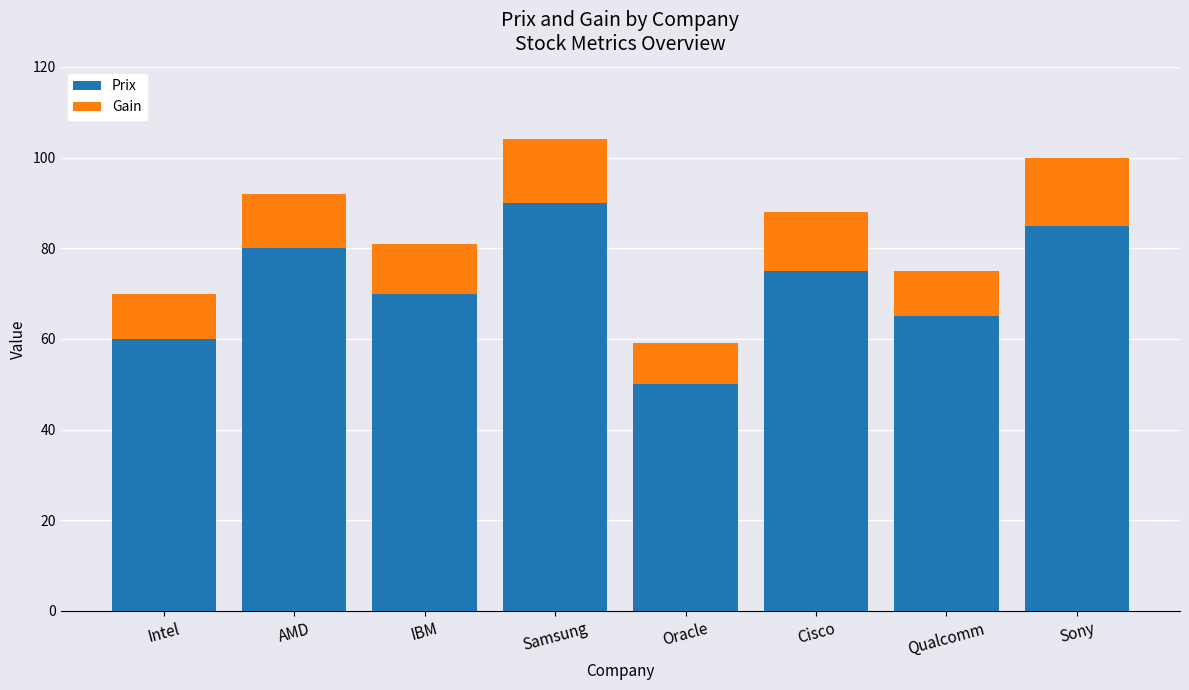

What is the highest value of the Prix series?

90